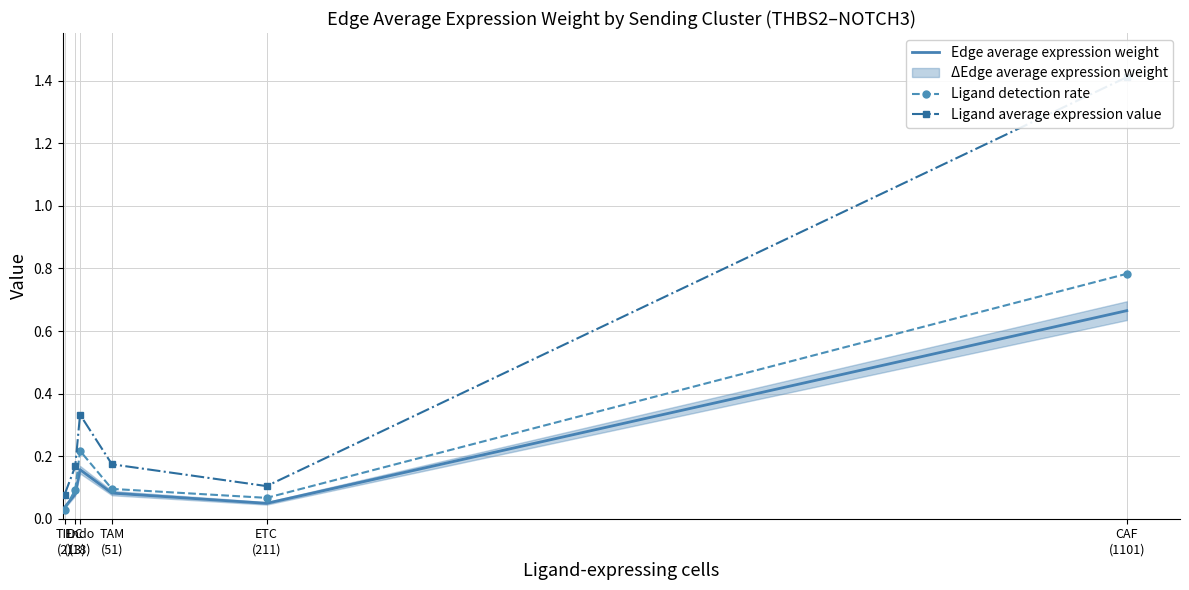

Read the Edge average expression weight value at TAM
(51).

0.1